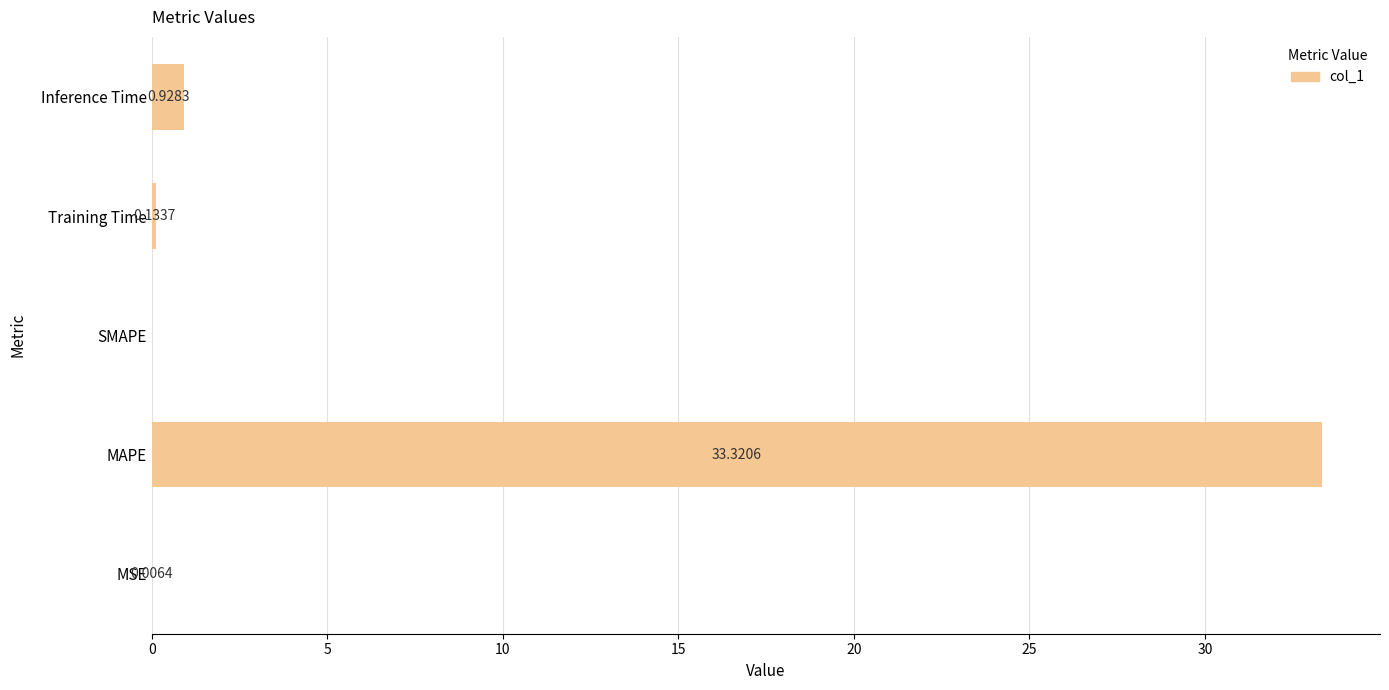

What is the sum of the values at Training Time and MAPE?

33.5